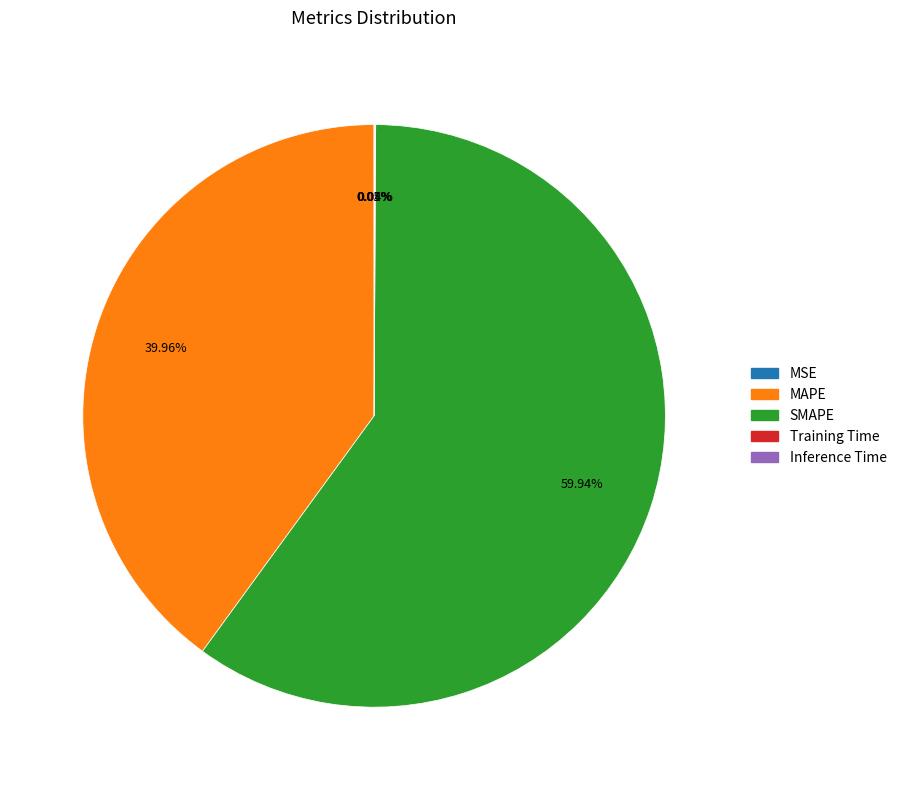

What is the largest slice in the pie chart?

SMAPE